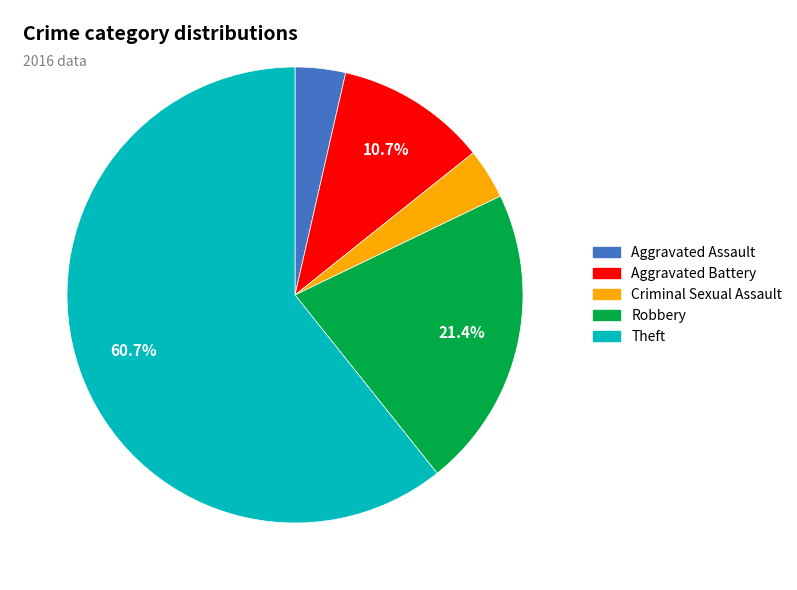

Which slice is the largest?

Theft